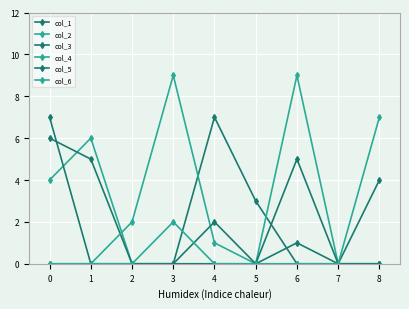

How many intersections are there between col_3 and col_4?

1